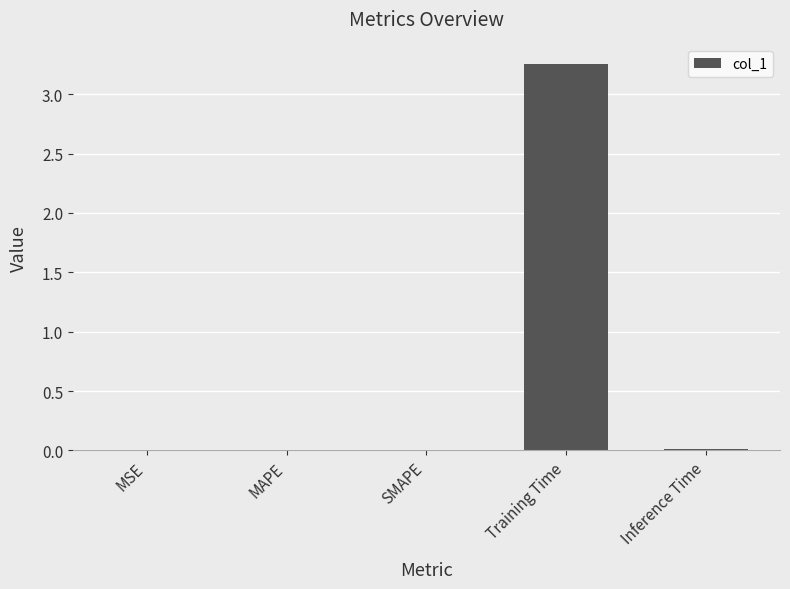

The chart shows a value of 0.0 at MAPE. True or false?

True